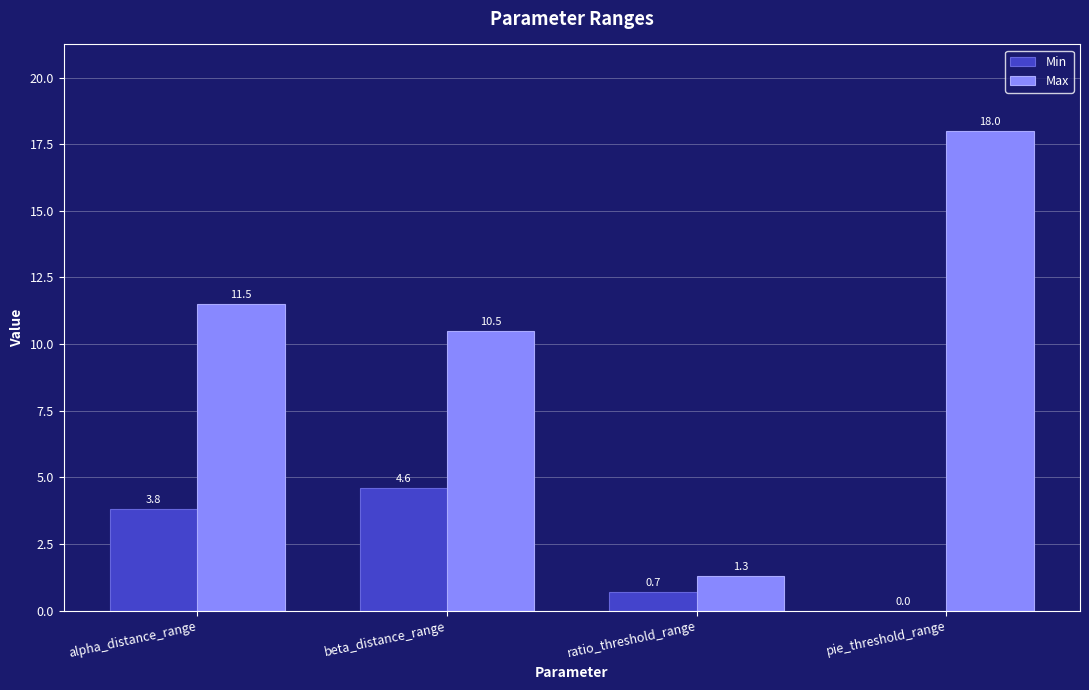

Reading left to right, what are all the values shown in this chart?

Min: 3.8	4.6	0.7	0.0
Max: 11.5	10.5	1.3	18.0